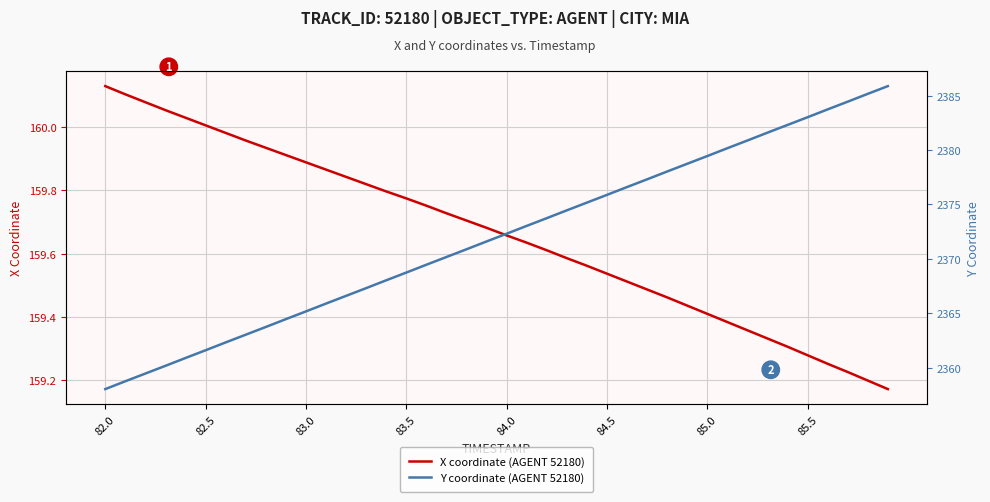

Reading right to left, transcribe all the data shown in this chart.

X coordinate (AGENT 52180): 159.2	159.2	159.2	159.3	159.3	159.3	159.3	159.4	159.4	159.4	159.4	159.5	159.5	159.5	159.5	159.6	159.6	159.6	159.6	159.7	159.7	159.7	159.7	159.8	159.8	159.8	159.8	159.8	159.9	159.9	159.9	159.9	160.0	160.0	160.0	160.0	160.1	160.1	160.1	160.1
Y coordinate (AGENT 52180): 2385.9	2385.2	2384.4	2383.7	2383.0	2382.3	2381.6	2380.9	2380.2	2379.4	2378.7	2378.0	2377.3	2376.6	2375.9	2375.2	2374.5	2373.7	2373.0	2372.3	2371.6	2370.9	2370.2	2369.5	2368.7	2368.0	2367.3	2366.6	2365.9	2365.2	2364.5	2363.7	2363.0	2362.3	2361.6	2360.9	2360.2	2359.5	2358.8	2358.0